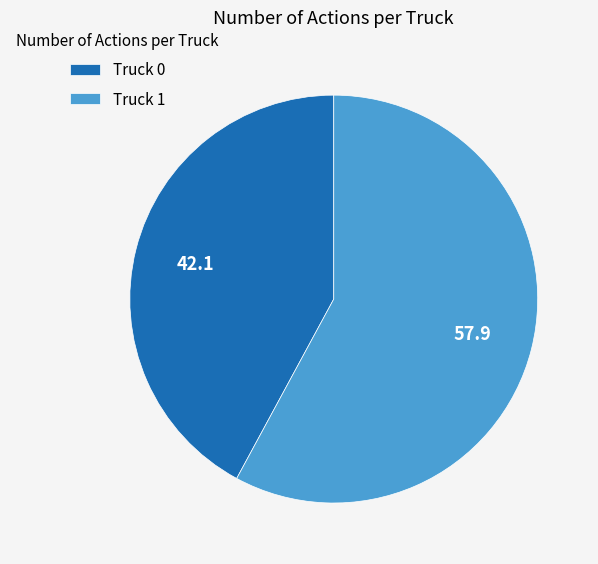

Which category has the smallest portion of the pie?

Truck 0